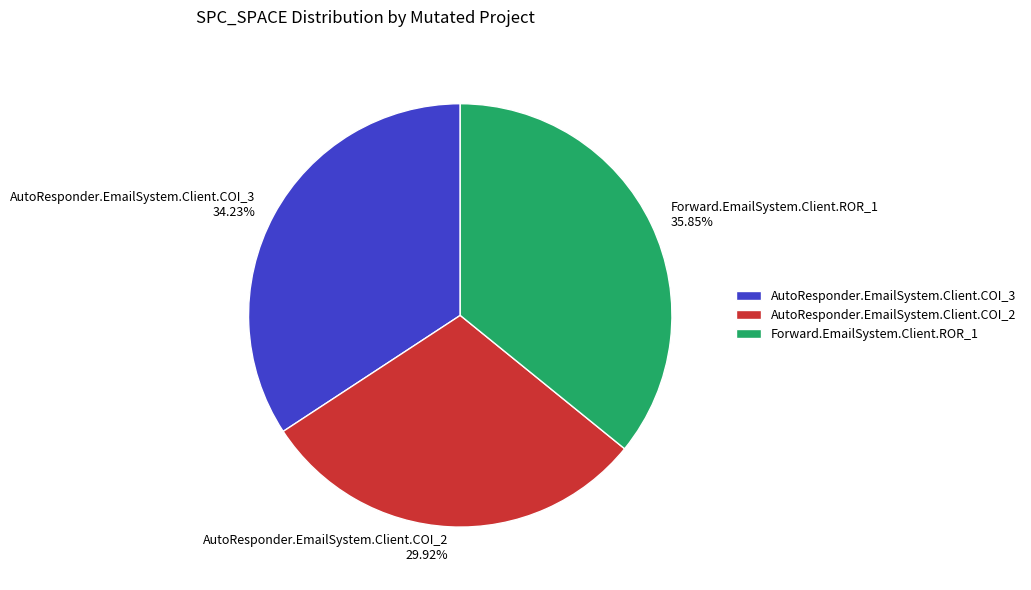

Between AutoResponder.EmailSystem.Client.COI_3 and AutoResponder.EmailSystem.Client.COI_2, which is larger?

AutoResponder.EmailSystem.Client.COI_3